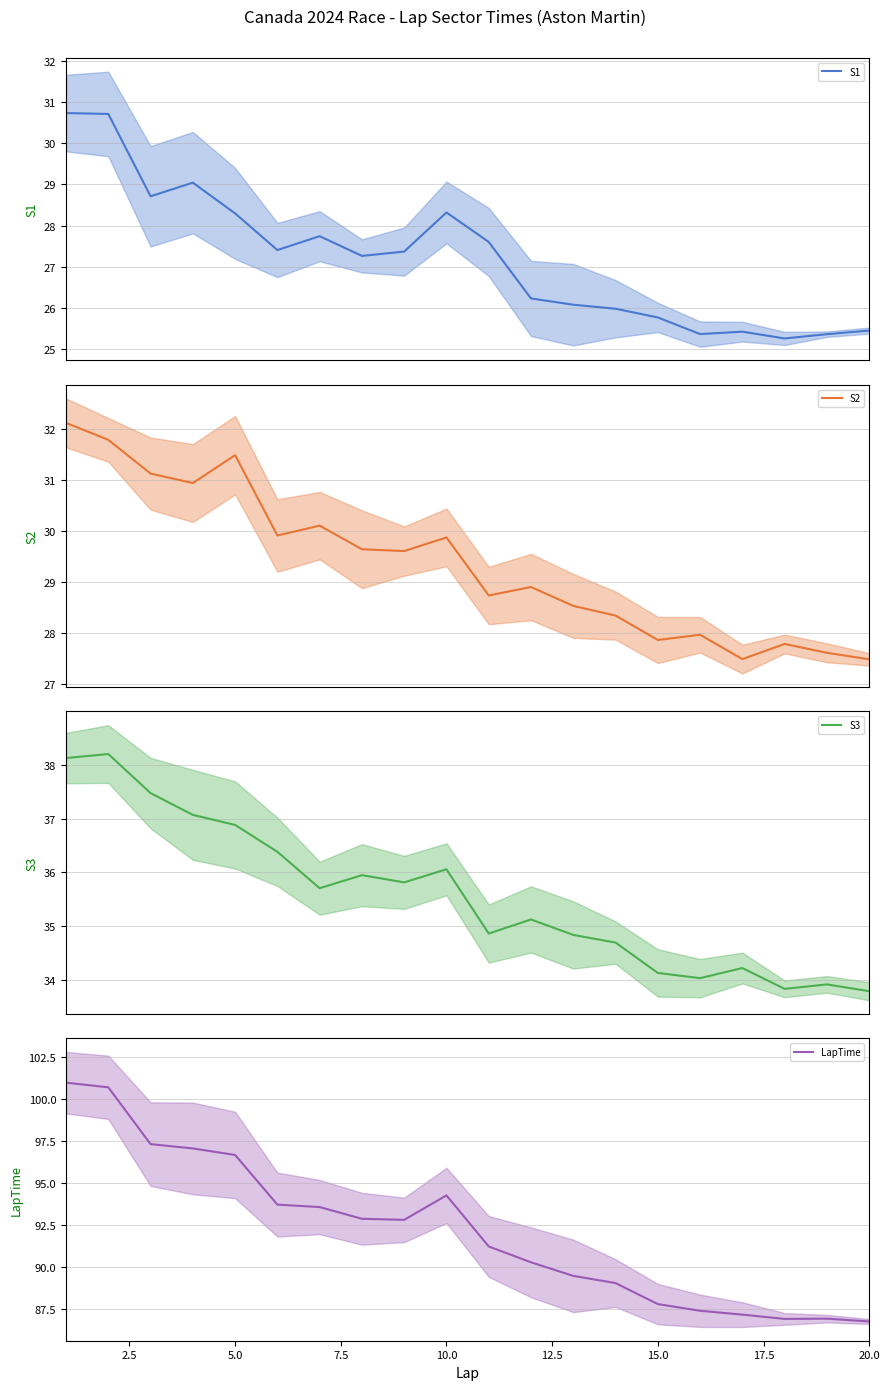

Reading right to left, what are all the values shown in this chart?

S1: 25.4	25.4	25.3	25.4	25.4	25.8	26.0	26.1	26.2	27.6	28.3	27.4	27.3	27.7	27.4	28.3	29.0	28.7	30.7	30.7
S2: 27.5	27.6	27.8	27.5	28.0	27.9	28.3	28.5	28.9	28.7	29.9	29.6	29.6	30.1	29.9	31.5	30.9	31.1	31.8	32.1
S3: 33.8	33.9	33.8	34.2	34.0	34.1	34.7	34.8	35.1	34.9	36.1	35.8	35.9	35.7	36.4	36.9	37.1	37.5	38.2	38.1
LapTime: 86.7	86.9	86.9	87.1	87.4	87.8	89.0	89.4	90.3	91.2	94.2	92.8	92.8	93.5	93.7	96.7	97.0	97.3	100.7	101.0